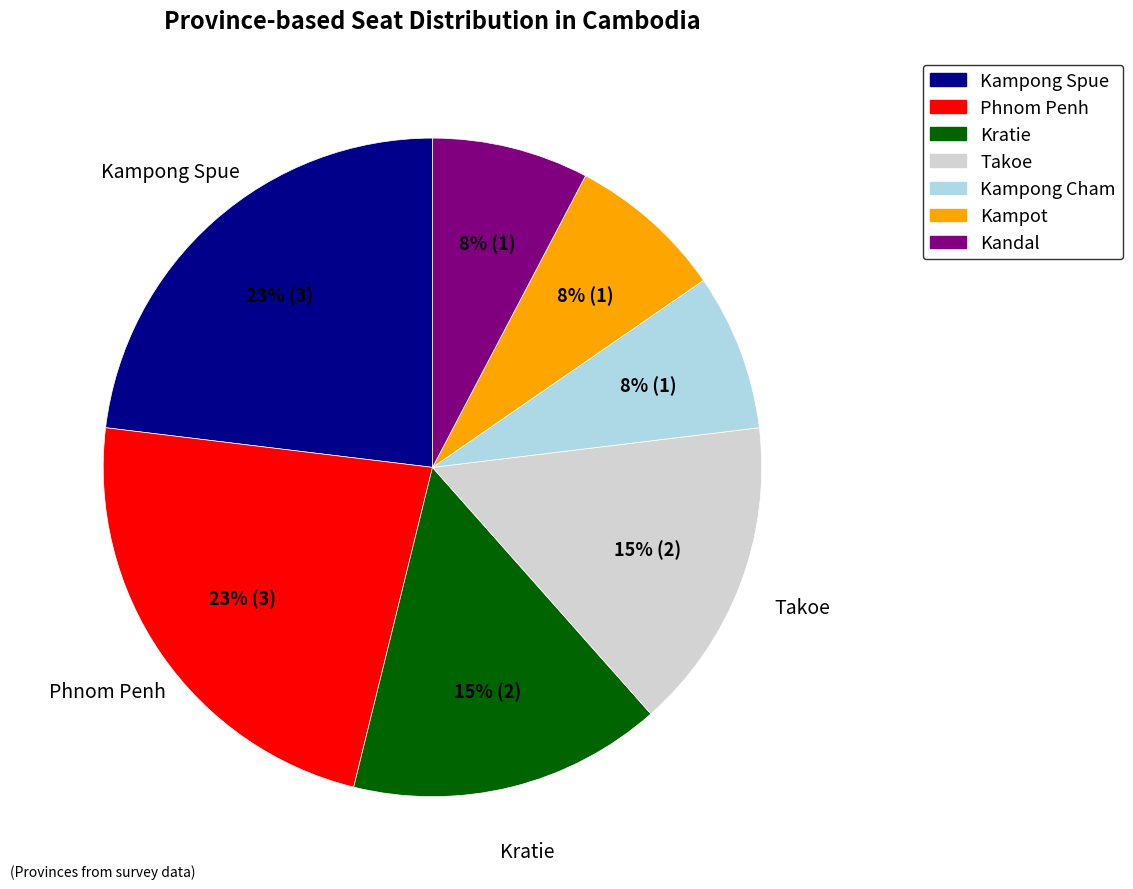

The Kampot slice represents 21% of the pie. True or false?

False